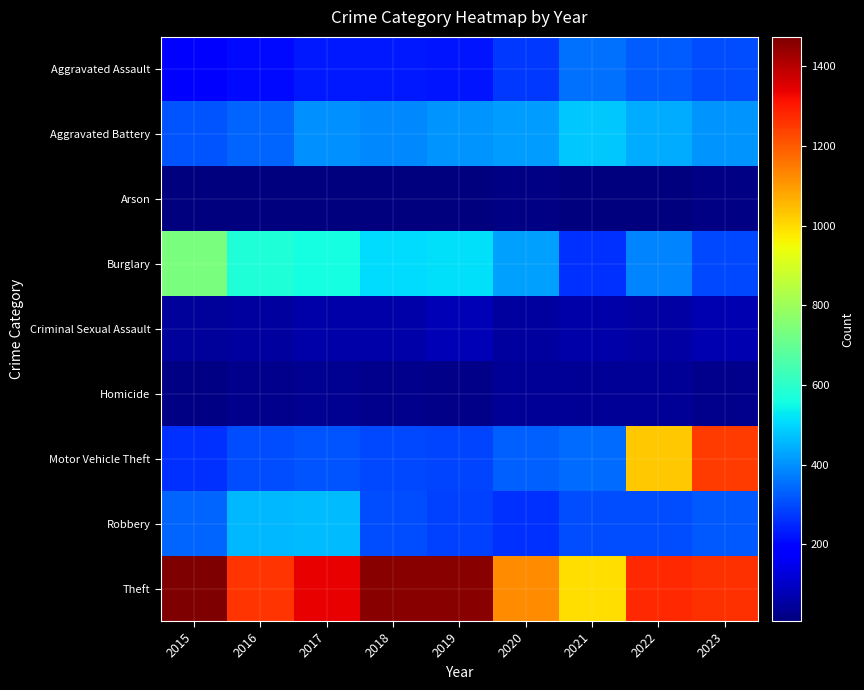

Reading right to left, list all the values displayed in this chart.

Aggravated Assault: 2023=302	2022=327	2021=352	2020=273	2019=223	2018=225	2017=225	2016=206	2015=194
Aggravated Battery: 2023=406	2022=439	2021=479	2020=416	2019=407	2018=389	2017=400	2016=336	2015=316
Arson: 2023=18	2022=12	2021=12	2020=17	2019=12	2018=7	2017=10	2016=7	2015=9
Burglary: 2023=296	2022=380	2021=261	2020=425	2019=517	2018=506	2017=562	2016=576	2015=738
Criminal Sexual Assault: 2023=71	2022=56	2021=60	2020=48	2019=77	2018=59	2017=62	2016=50	2015=46
Homicide: 2023=27	2022=36	2021=38	2020=41	2019=22	2018=25	2017=33	2016=26	2015=15
Motor Vehicle Theft: 2023=1246	2022=1031	2021=348	2020=333	2019=290	2018=298	2017=312	2016=304	2015=263
Robbery: 2023=318	2022=304	2021=300	2020=263	2019=287	2018=301	2017=460	2016=454	2015=337
Theft: 2023=1266	2022=1278	2021=998	2020=1120	2019=1459	2018=1461	2017=1339	2016=1259	2015=1474